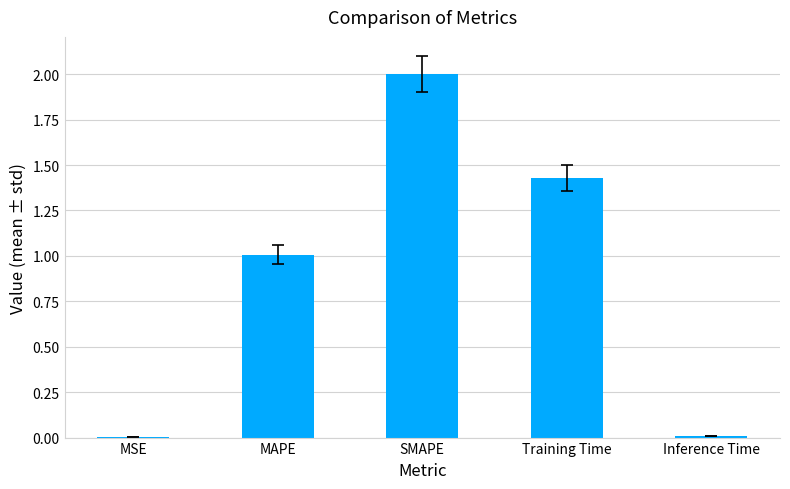

What is the sum of all values?

4.4